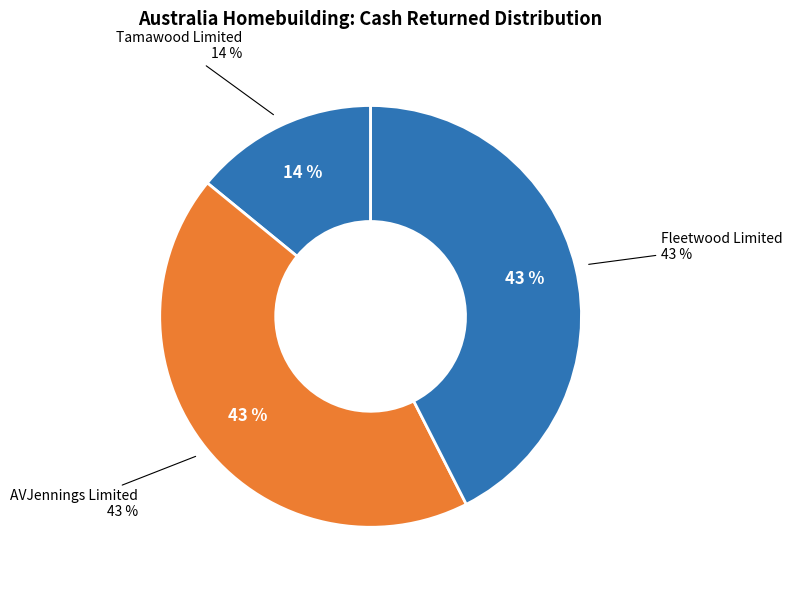

To the nearest percent, what is the combined percentage of Tamawood Limited (ASX:TWD) and Simonds Group Limited (ASX:SIO)?

14%